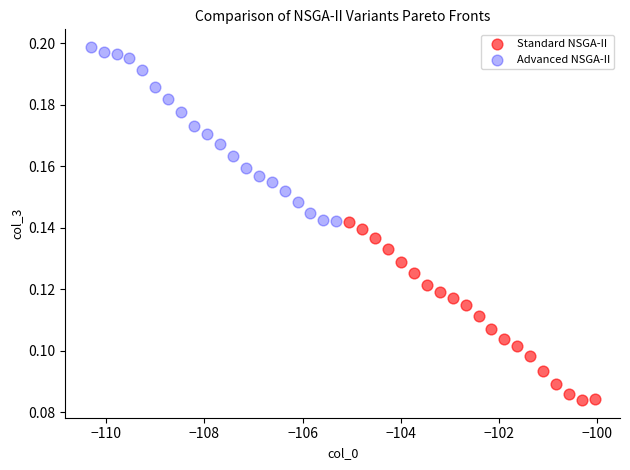

Which series has the widest spread of Y values?

Standard NSGA-II